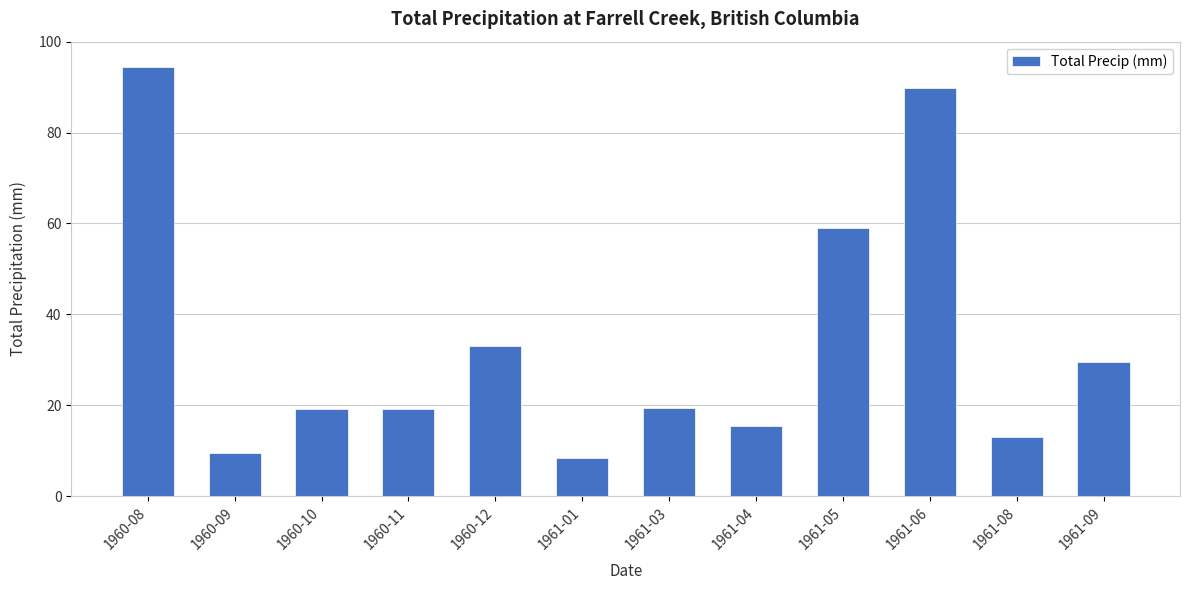

At which category does the chart reach its peak across all series?

1960-08